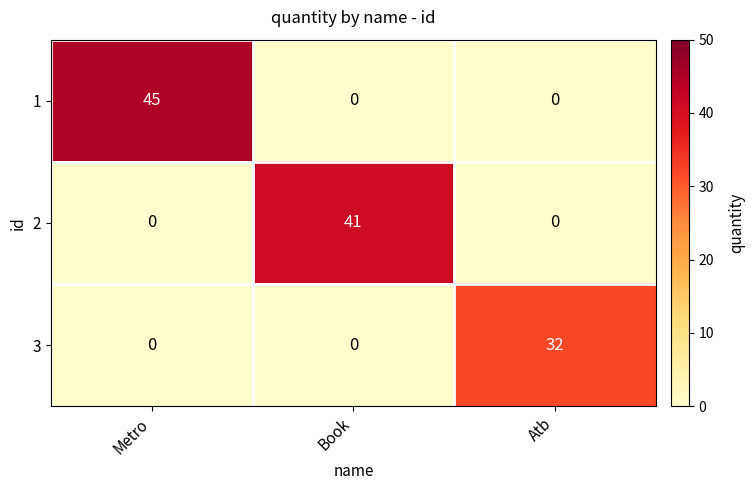

True or false: 2 has a value of 17 at Metro.

False